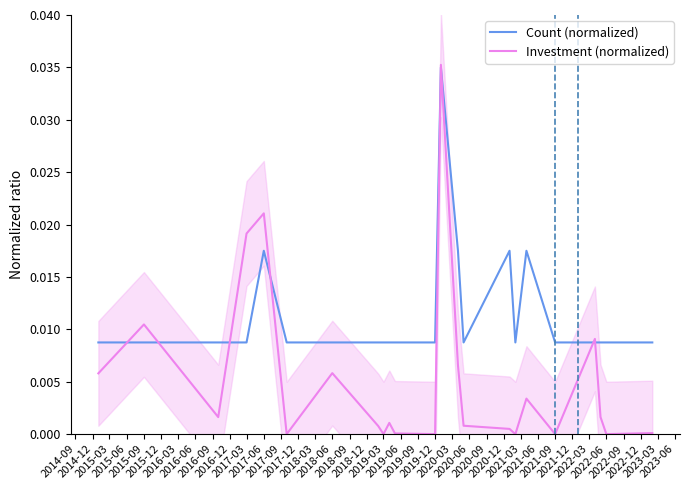

At how many categories does at least one series exceed 0?

23